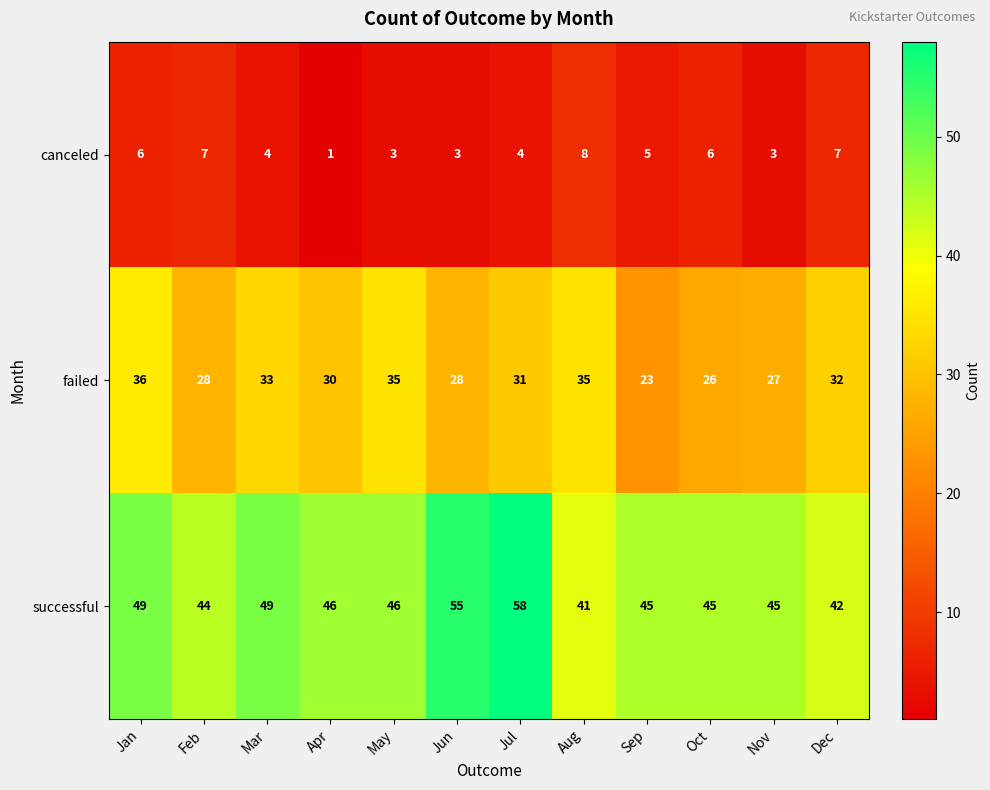

Rank the series at Dec from highest to lowest value.

successful, failed, canceled